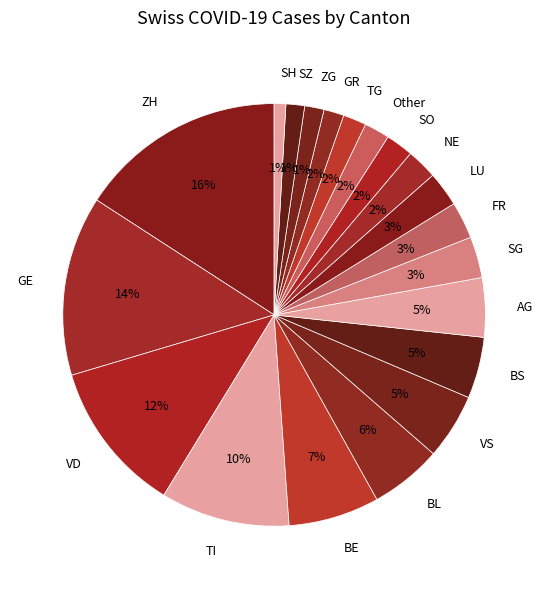

Count the number of slices in the pie.

20